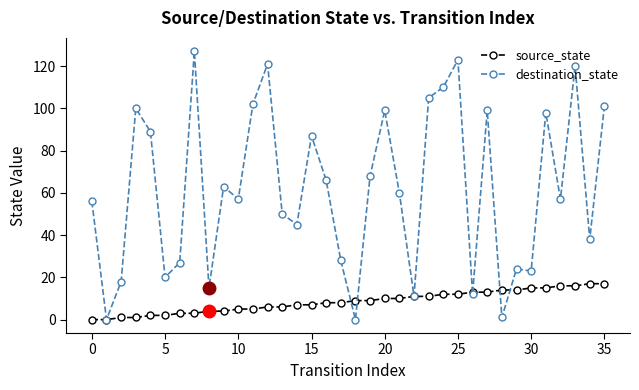

What are all the series names shown in the legend?

source_state, destination_state